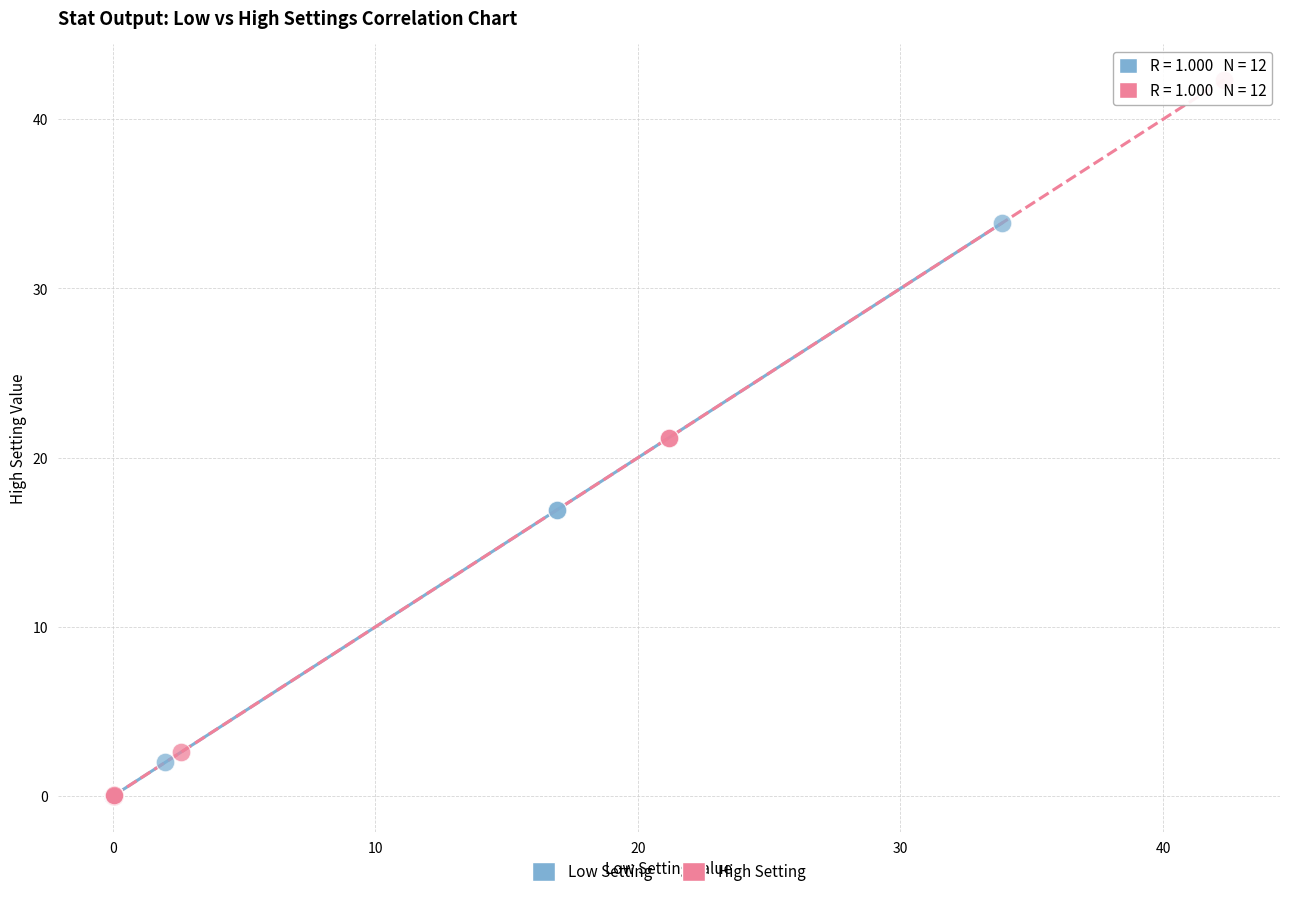

Which series contains the highest Y value?

High Setting